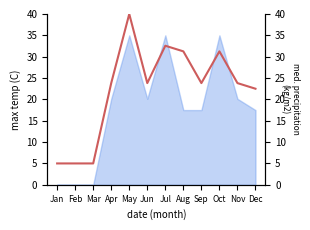

List the labels in order of value, smallest first.

Jan, Feb, Mar, Dec, Apr, Jun, Sep, Nov, Aug, Oct, Jul, May